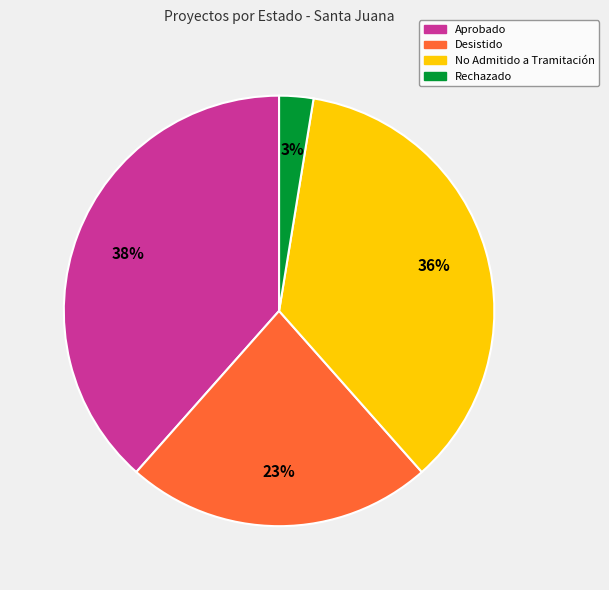

To the nearest percent, what is the average slice percentage?

25%